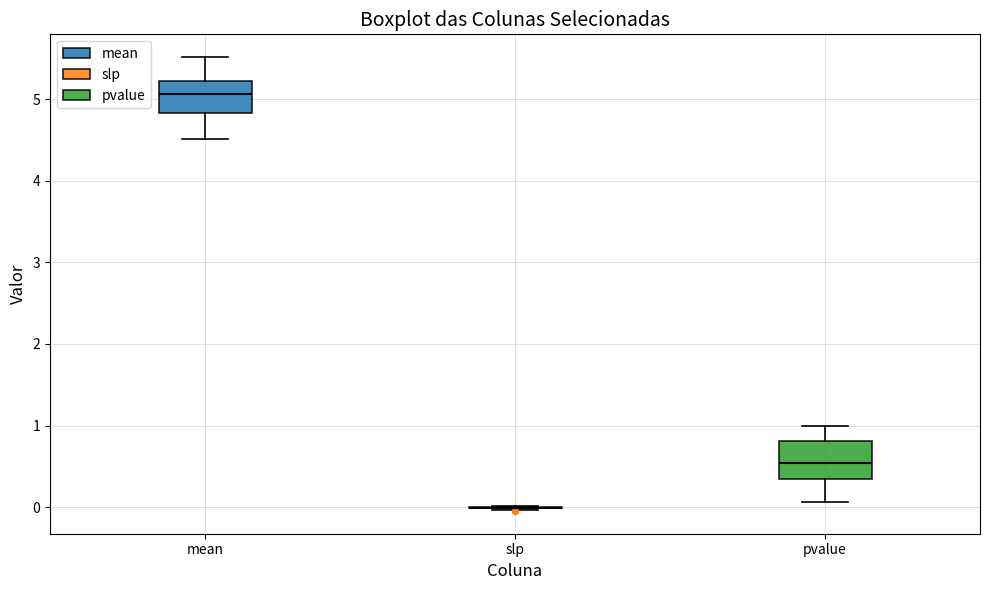

Reading left to right, transcribe this box plot: for each box, give where its median line is, the range the box spans, and where its two whiskers end, as read against the y-axis. The values are not printed on the chart, so give them approximately, as read against the axis.

mean: median 5.1, box 4.8 to 5.2, whiskers 4.5 to 5.5
slp: box collapsed to a line at 0.0, whiskers 0.0 to 0.0
pvalue: median 0.5, box 0.3 to 0.8, whiskers 0.1 to 1.0